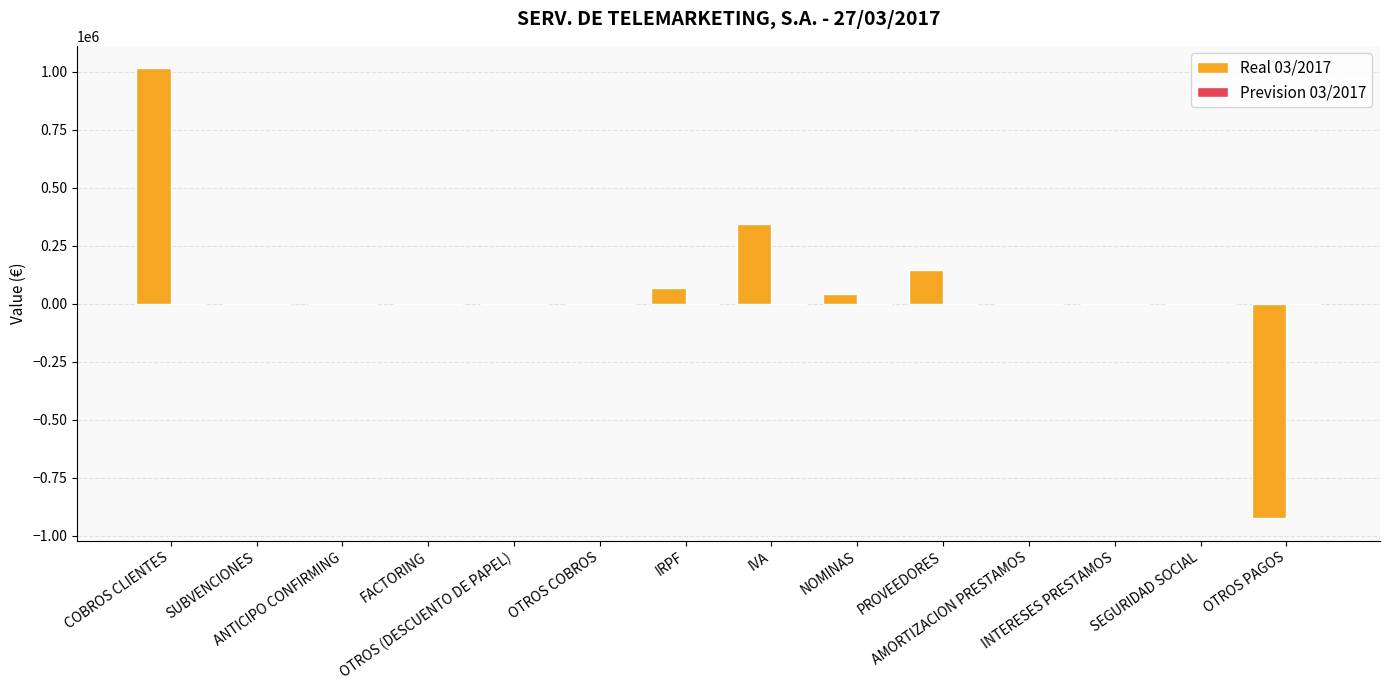

What is the total value across all series at ANTICIPO CONFIRMING?

55.0